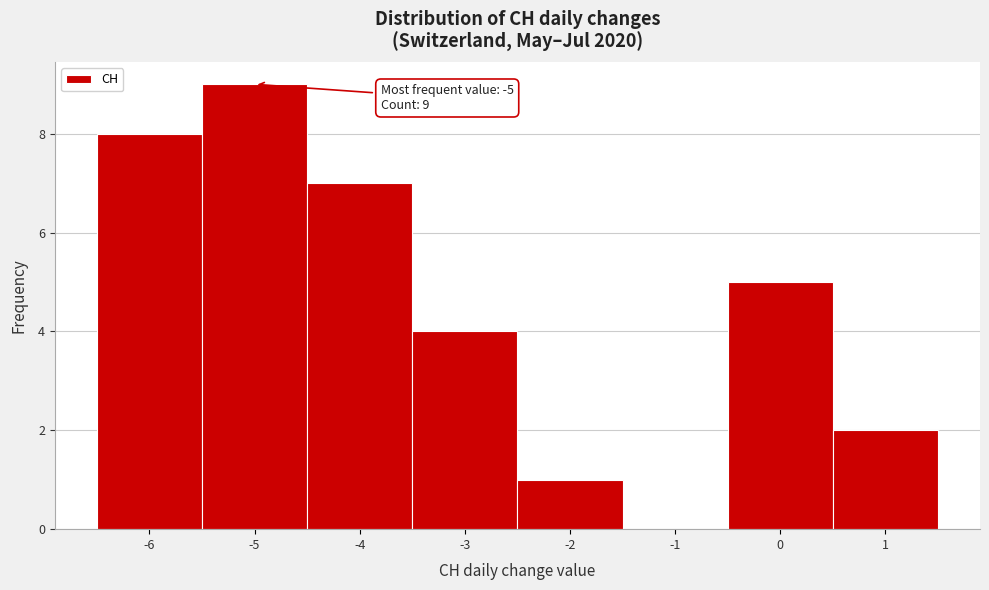

Over which range of the x-axis is the bar tallest?

-5.5 to -4.5